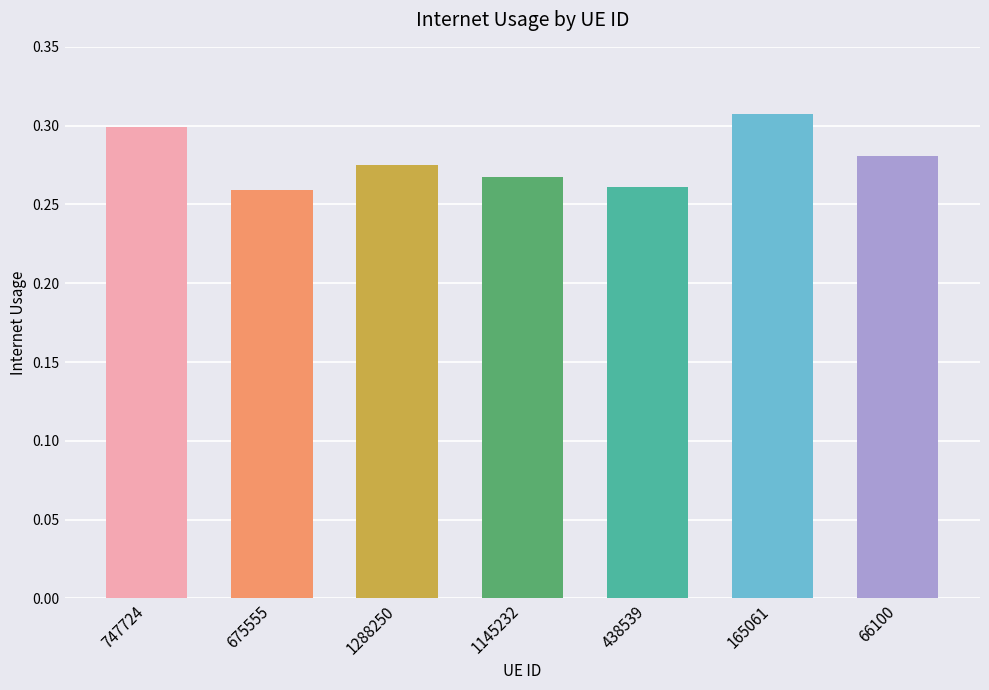

Count the number of categories in the chart.

7